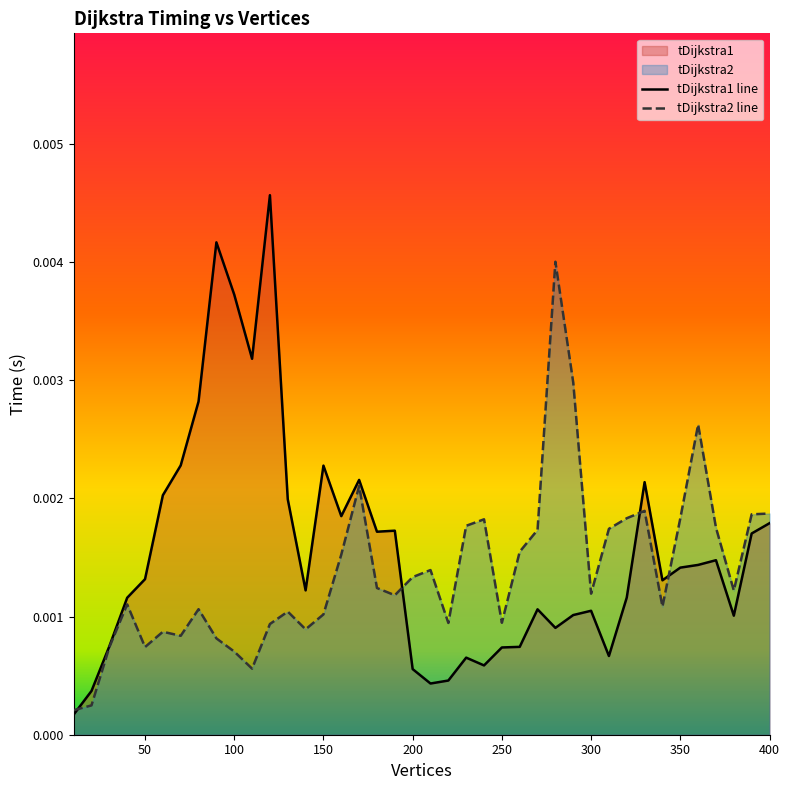

Does the chart have visible grid lines?

No